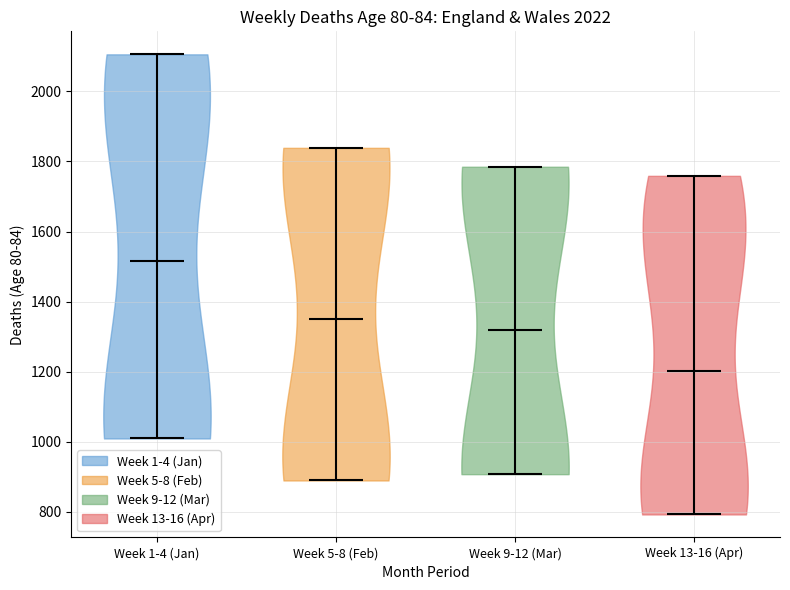

What is the lowest point the violin for Week 9-12 (Mar) reaches on the y-axis? The values are not printed on the chart, so give them approximately, as read against the axis.

900